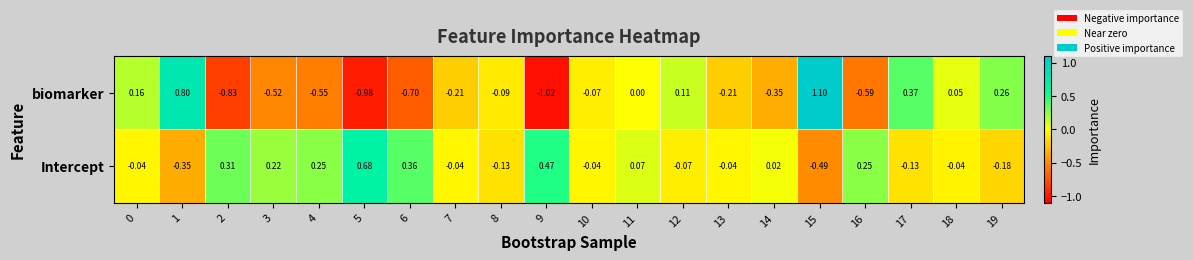

Between 7 and 8, which series saw the biggest shift?

biomarker